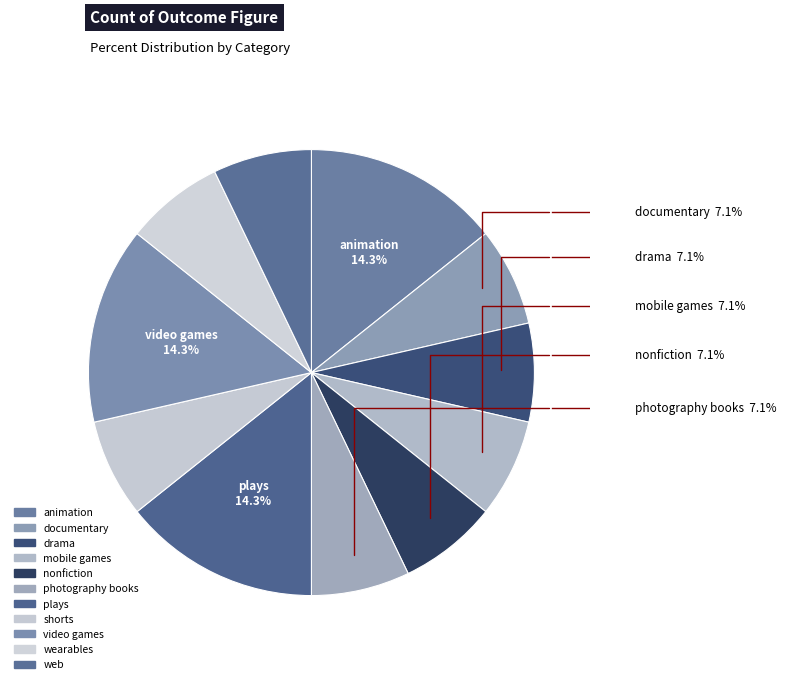

To the nearest percent, what percentage of the pie is animation?

14%